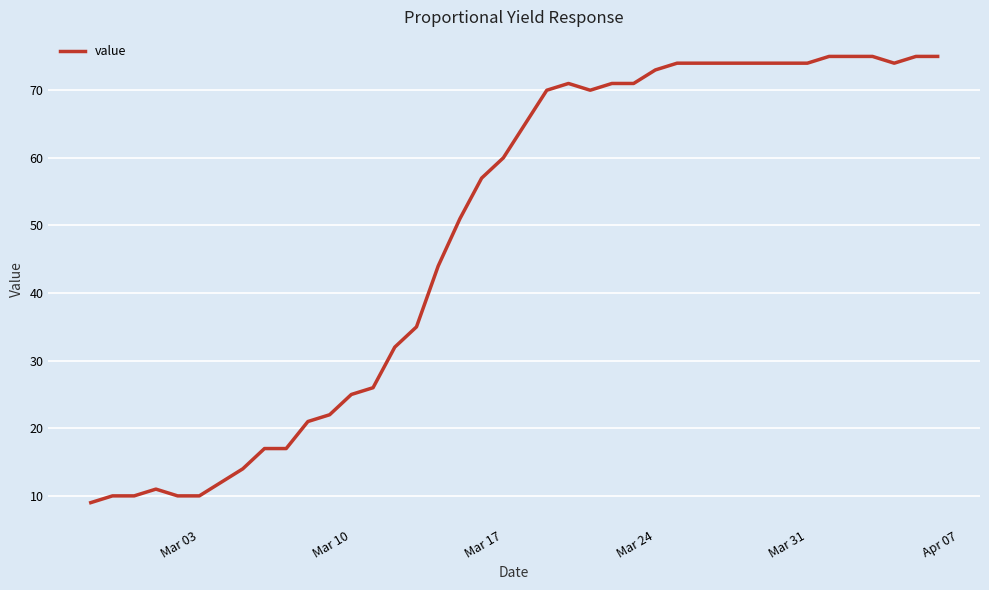

What is the maximum value shown in the chart?

75